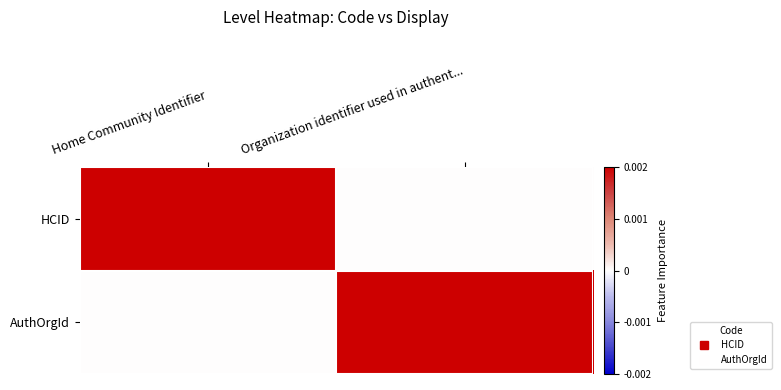

Which category has the highest value across all series?

Home Community Identifier